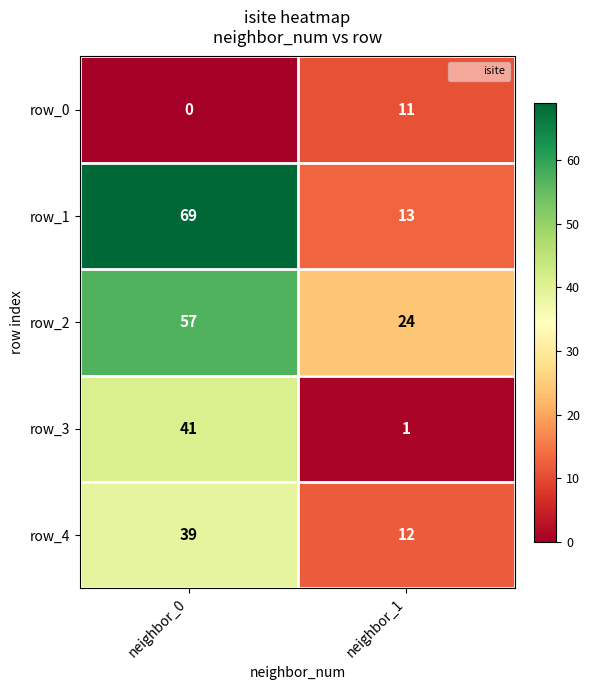

What is the total value across all series at neighbor_1?

61